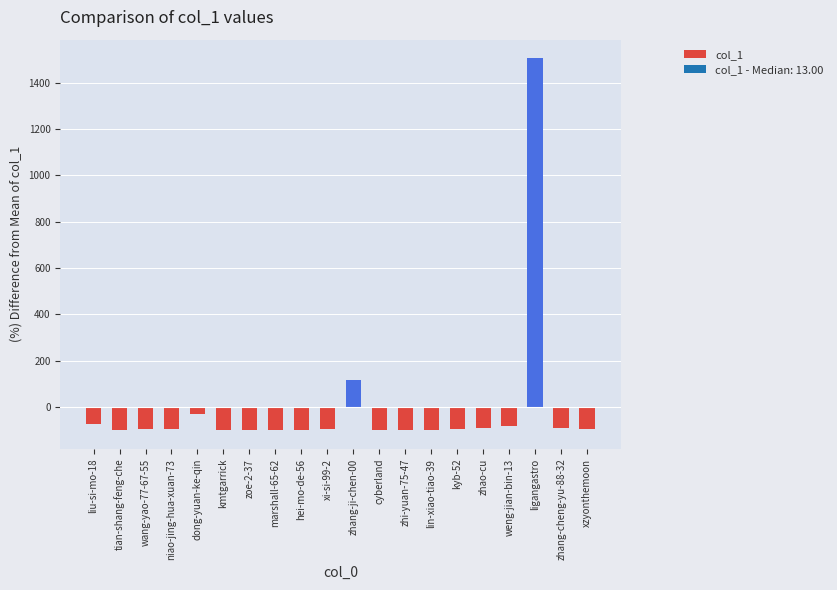

Where is the data nearest to the value 702?

zhang-ji-chen-00